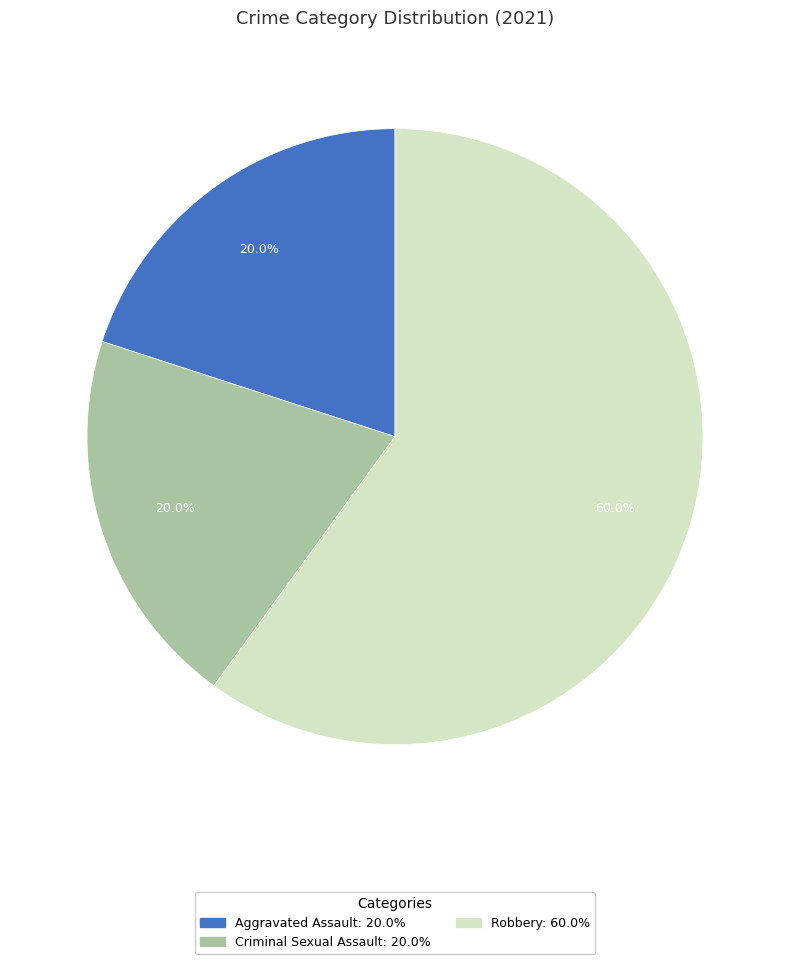

Is there any slice that represents more than half of the pie?

Yes